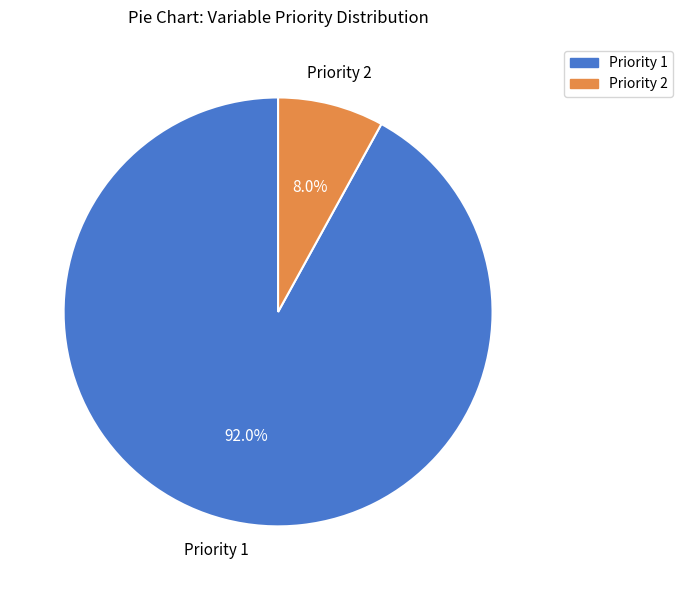

To the nearest percent, what percentage of the pie is Priority 2?

8%